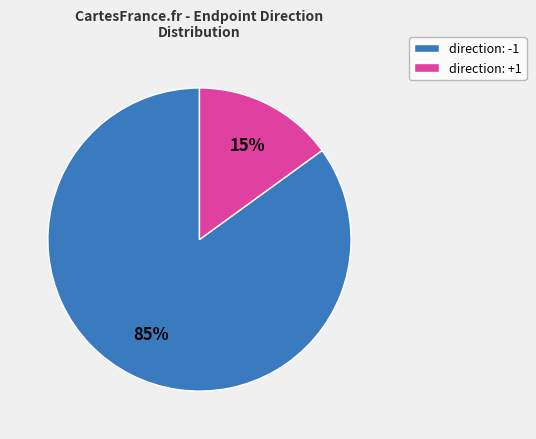

To the nearest percent, what is the average slice percentage?

50%